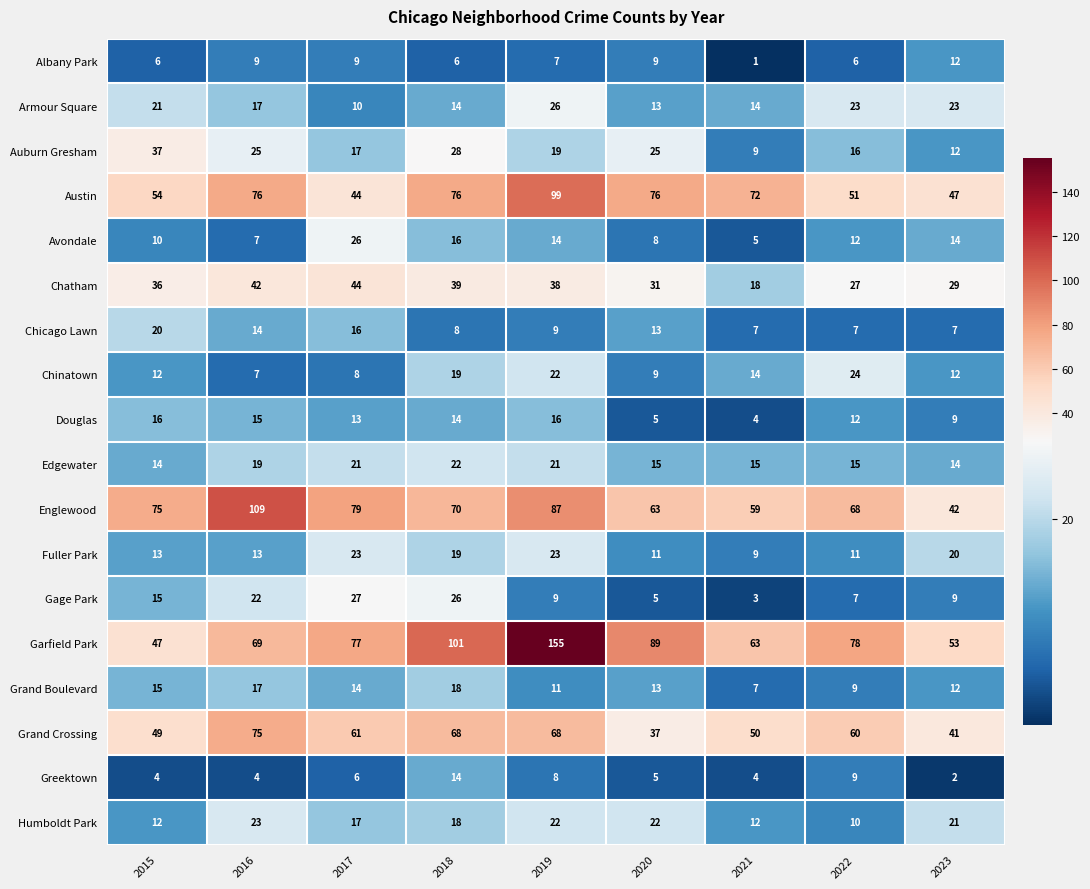

The value of Armour Square at 2016 is 9. True or false?

False